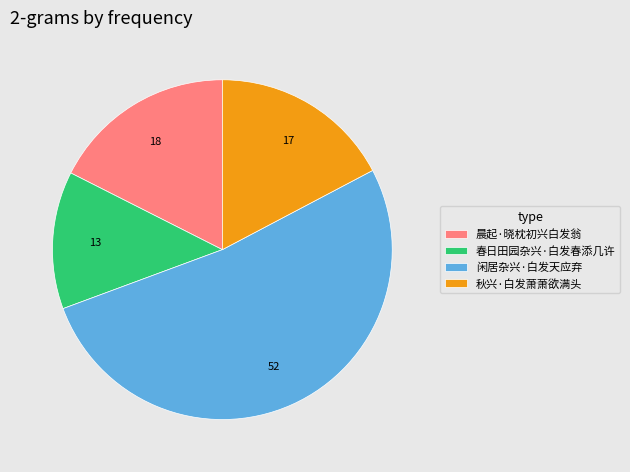

Count the number of slices in the pie.

4